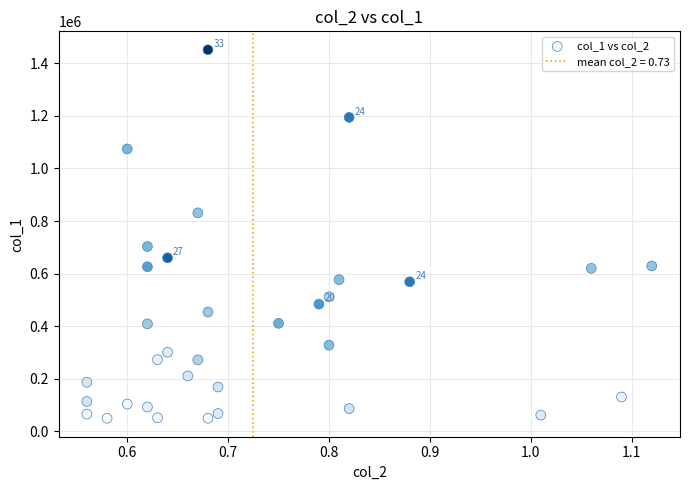

What Y value in the scatter plot is closest to 750500?

703000